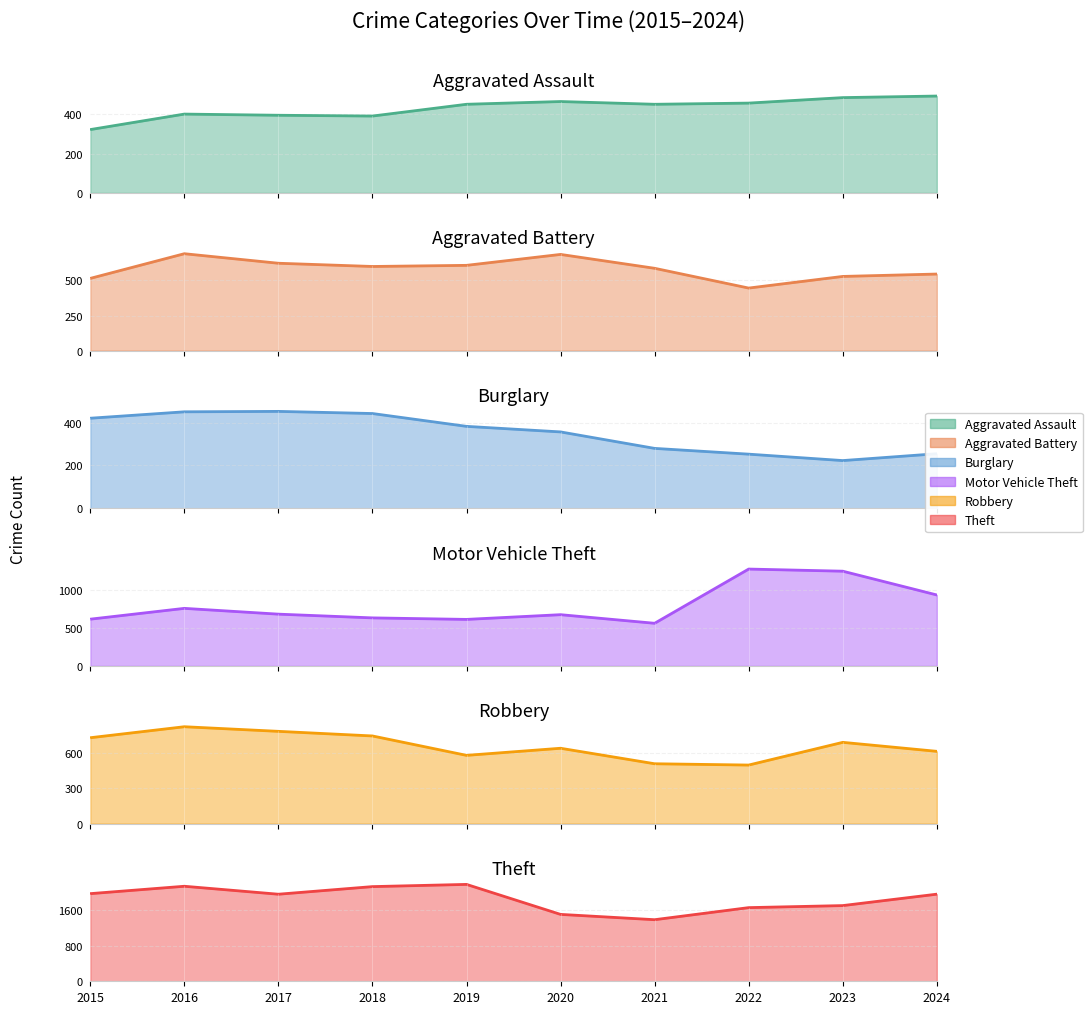

What is the change in value from 2017 to 2024?

+98